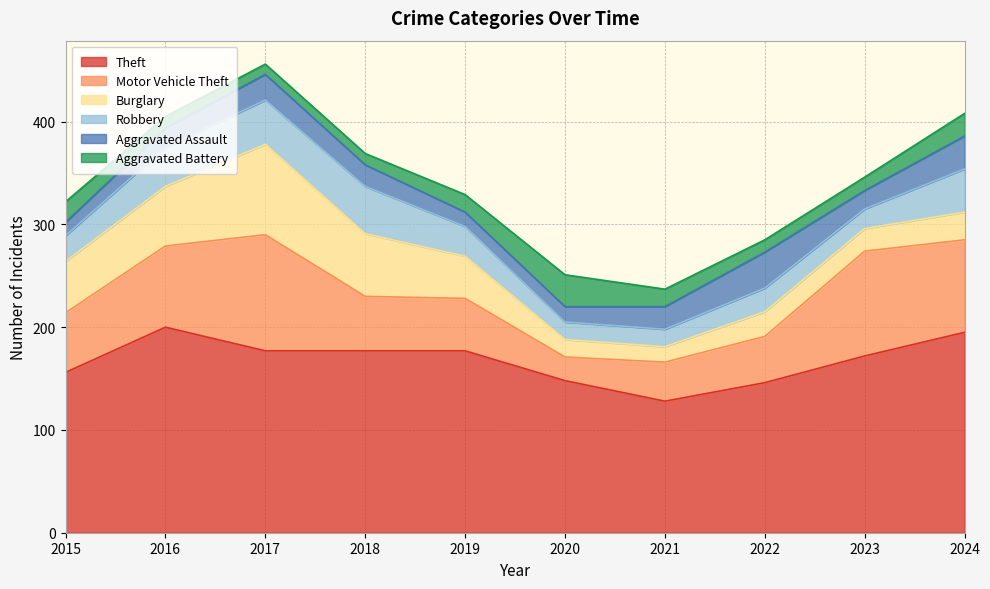

What is the value of the Robbery point at the 1st from the left?

25